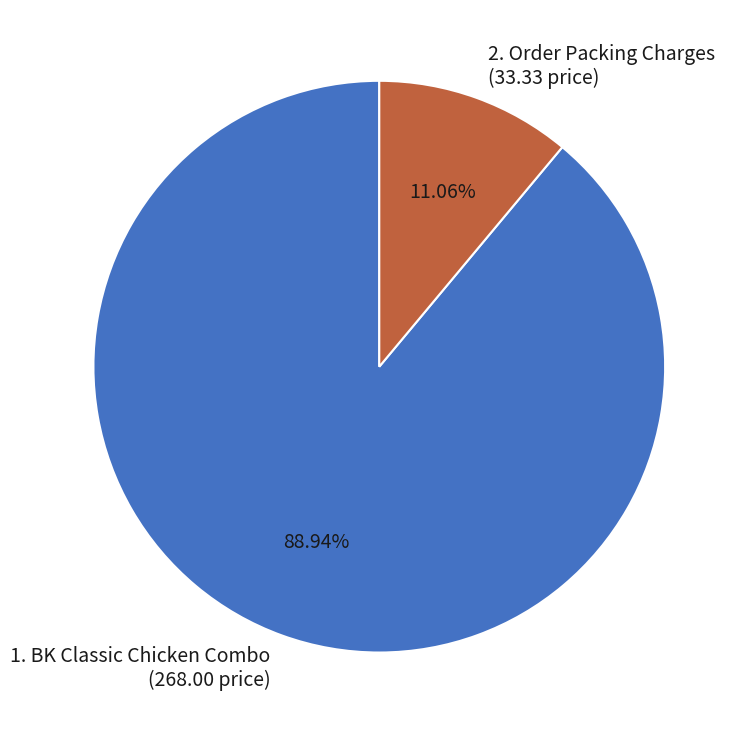

To the nearest percent, what is the difference between the 1. BK Classic Chicken Combo and 2. Order Packing Charges slice percentages?

78%